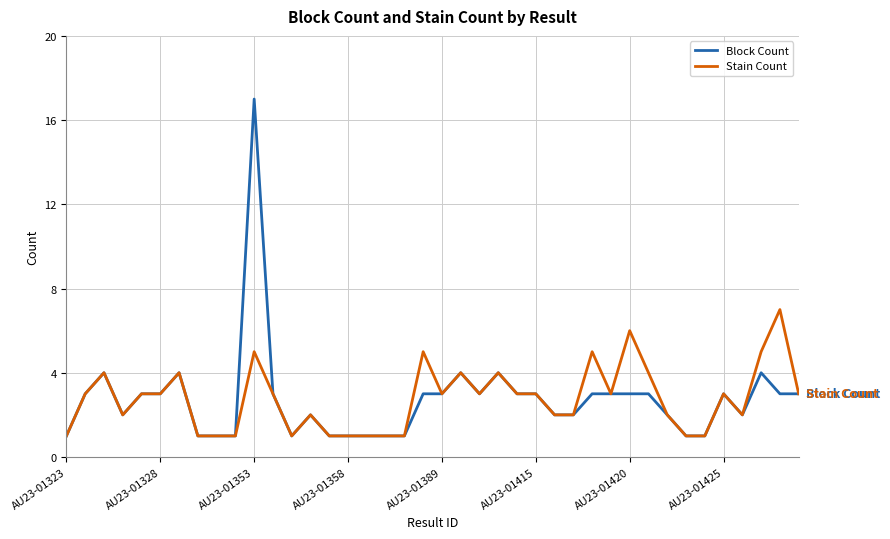

What is the difference between the maximum and minimum values in the Stain Count series?

6